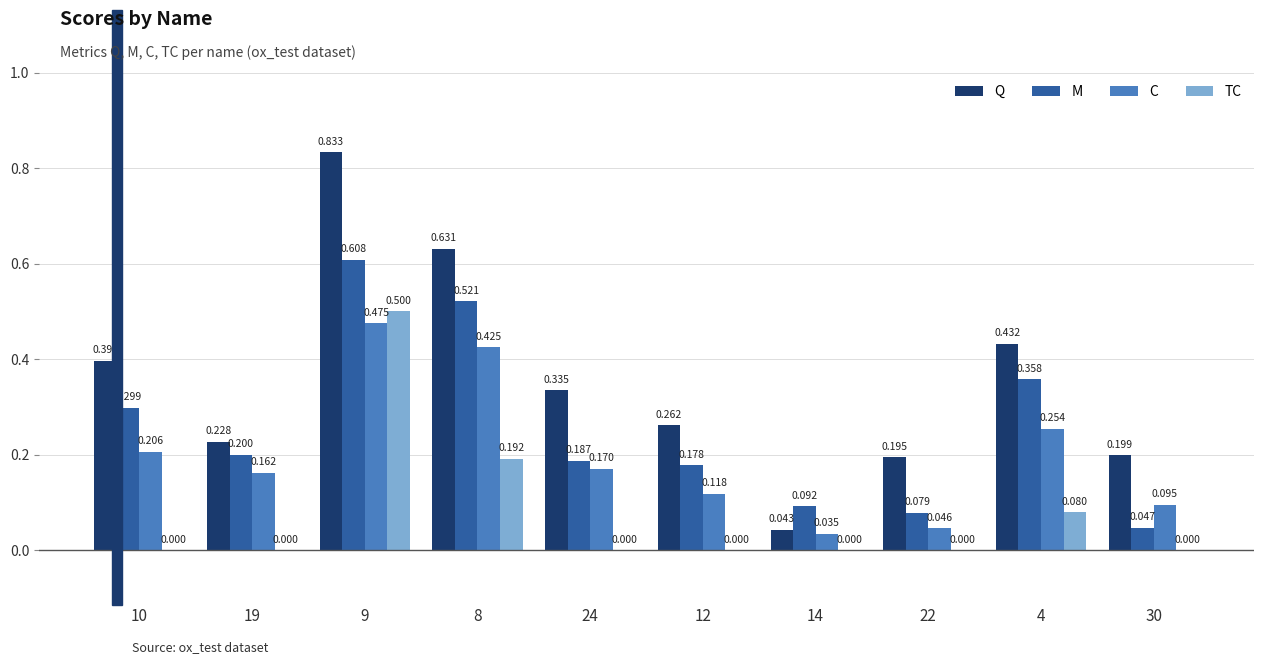

Which series changed the most between 8 and 24?

M